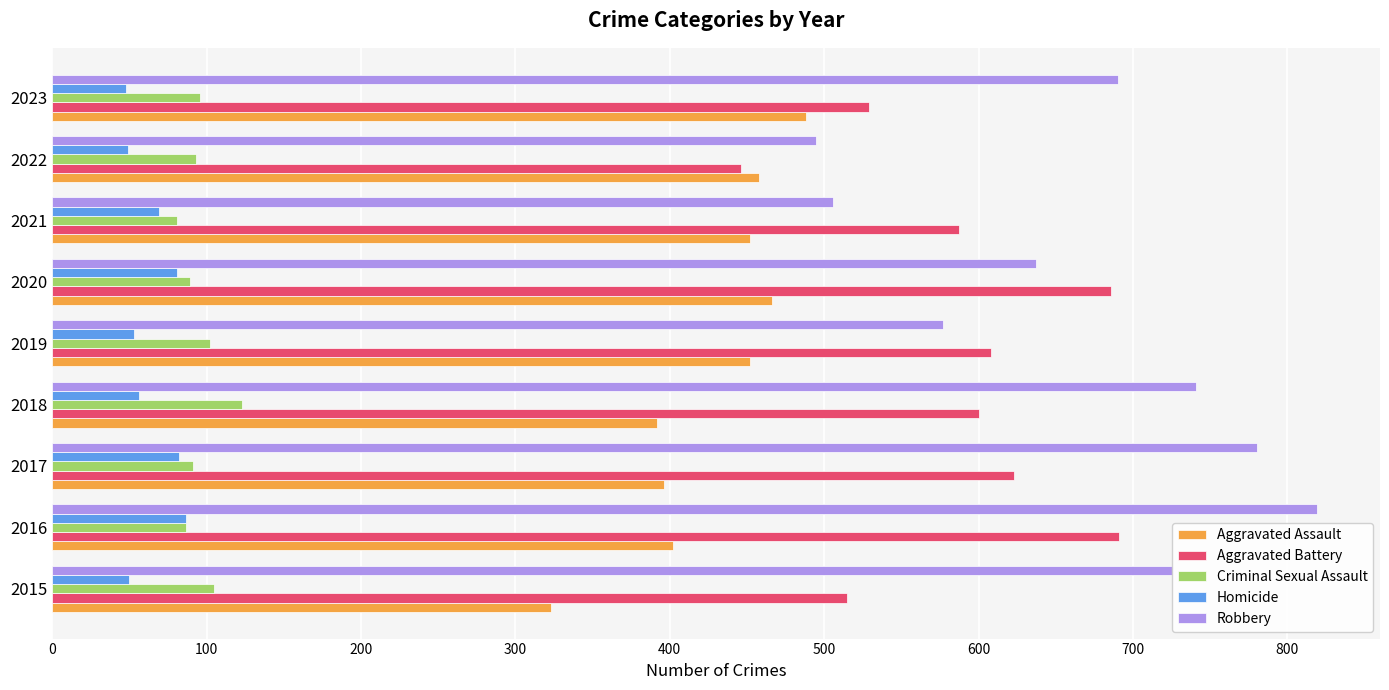

Which series has the widest spread of values?

Robbery